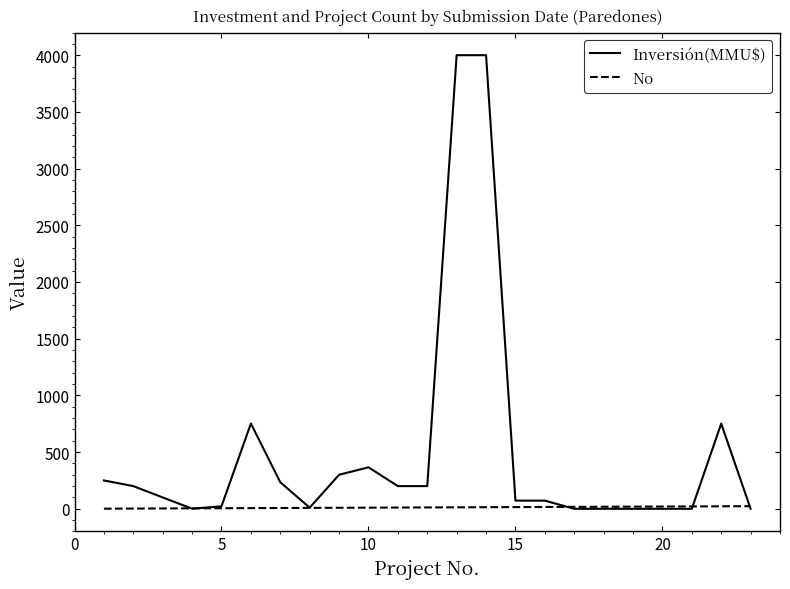

What is the sum of all No values?

276